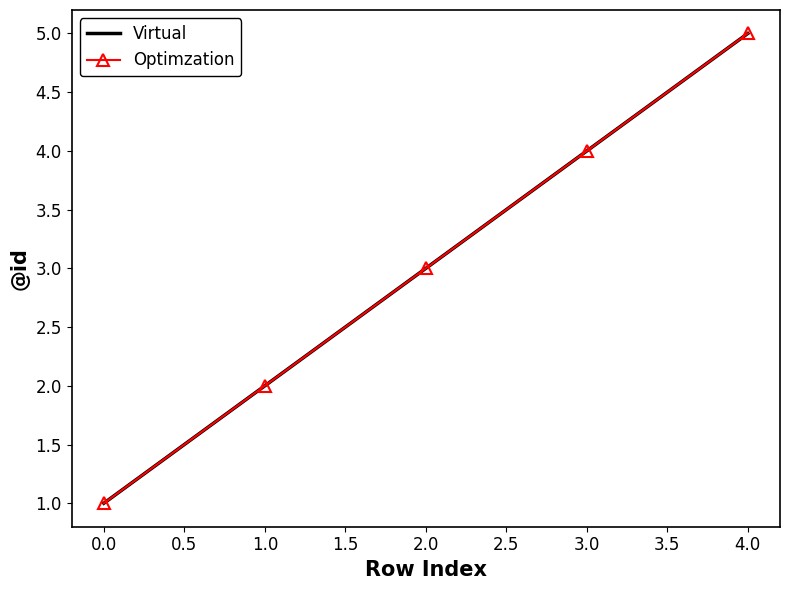

What is the value of the Optimzation point at the 3rd from the left?

3